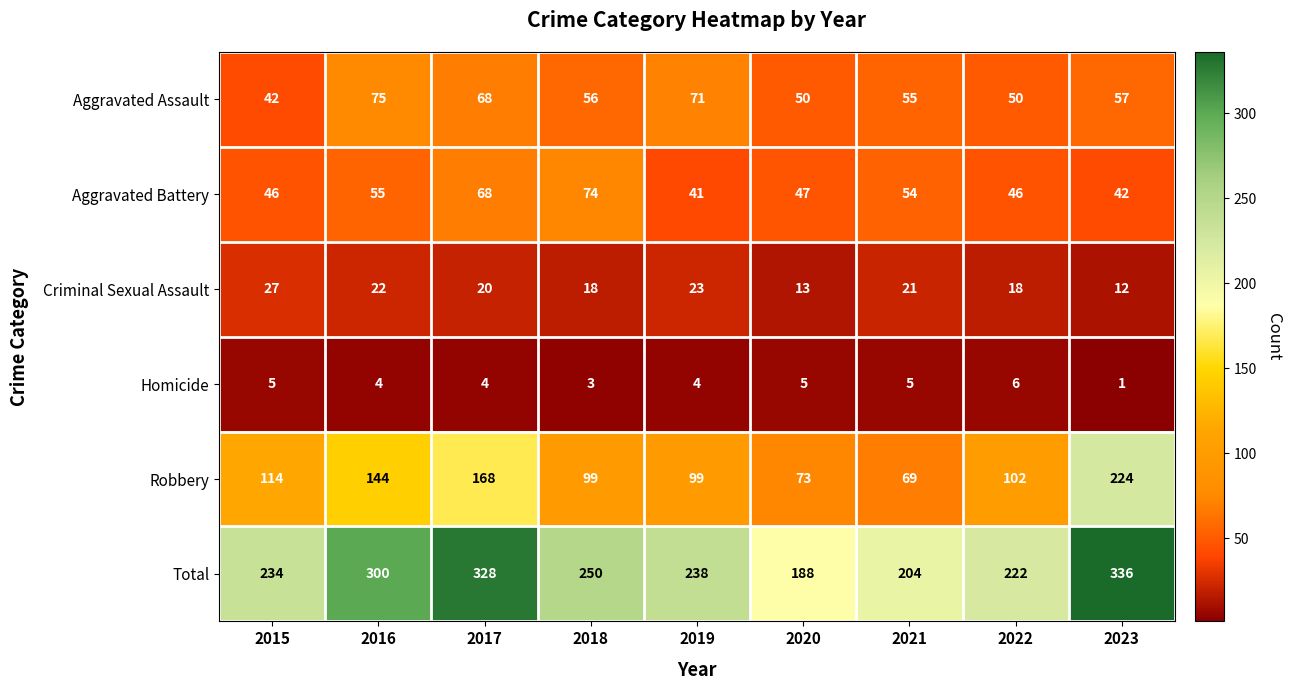

How many distinct data groups are displayed?

6